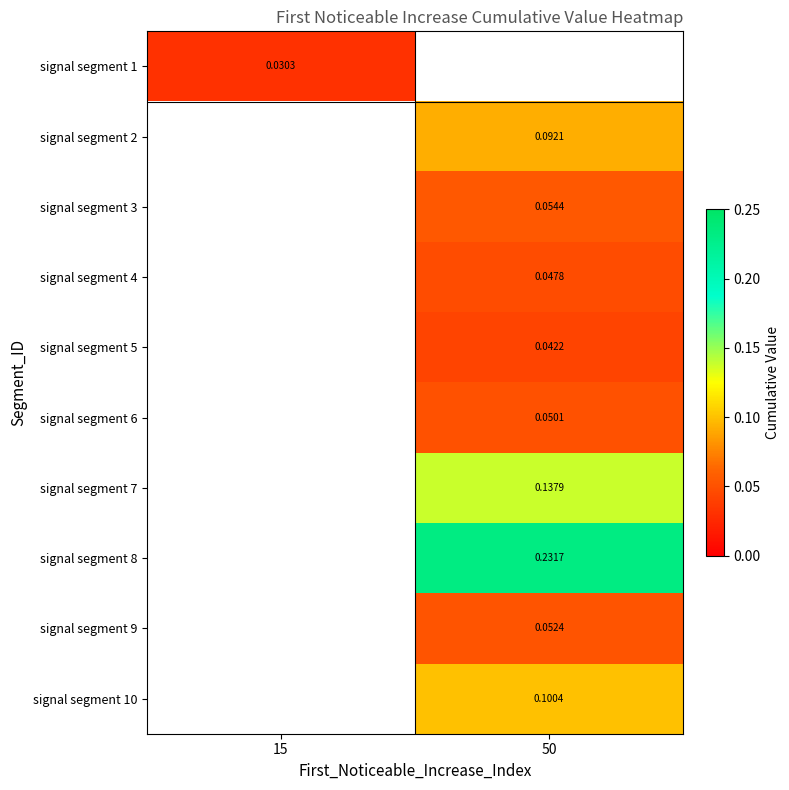

Is the value of signal segment 5 at 50 greater than the value of signal segment 6 at 50?

No